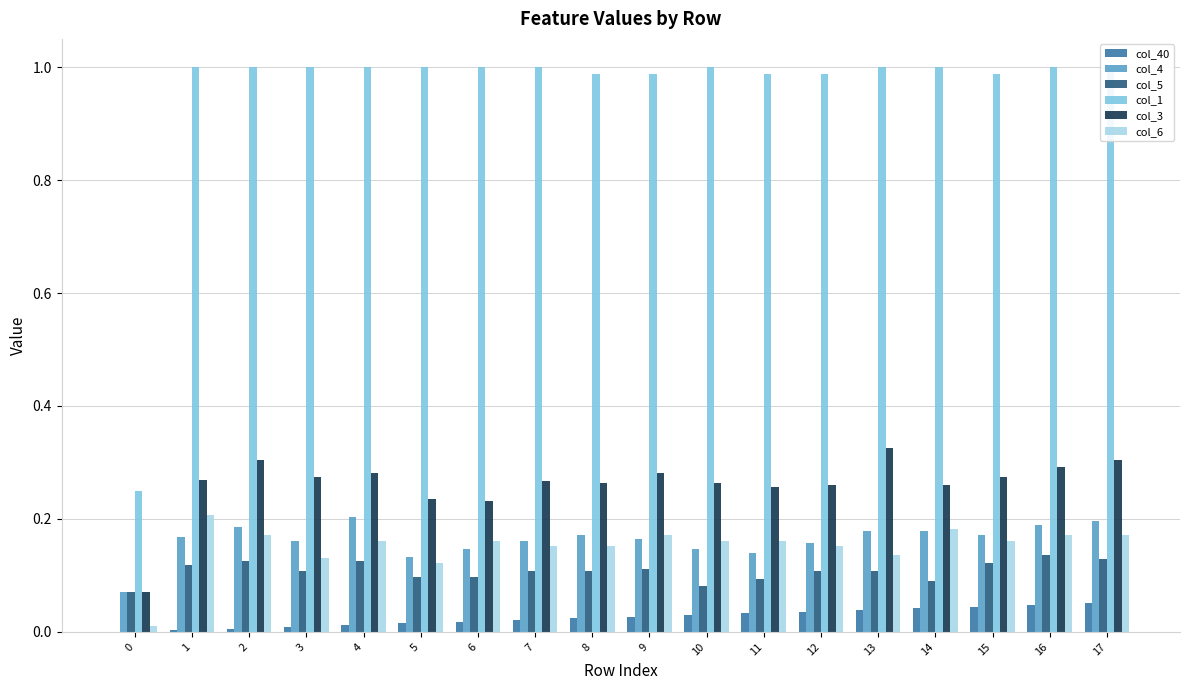

Is it true that col_5 equals 0.0 at 0?

False